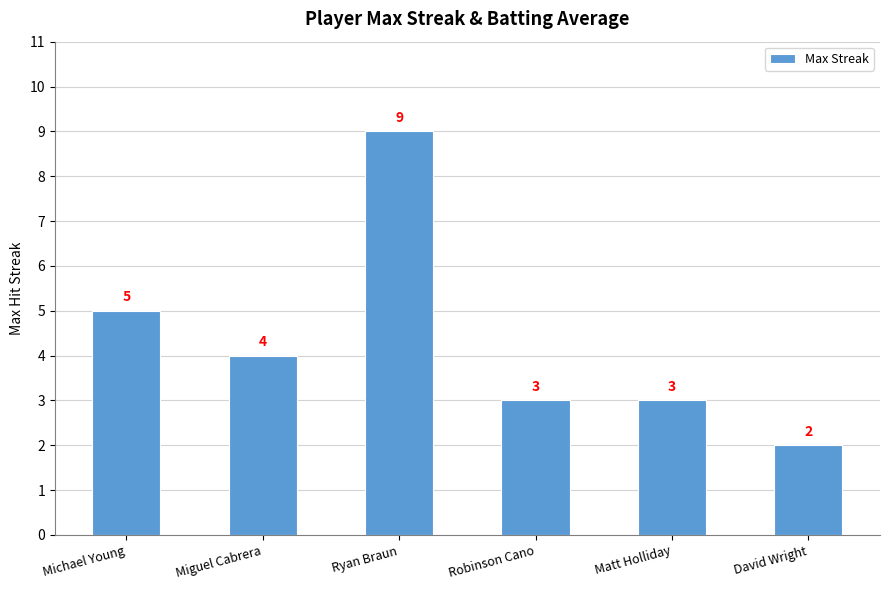

True or false: the data shows 9 at Ryan Braun.

True